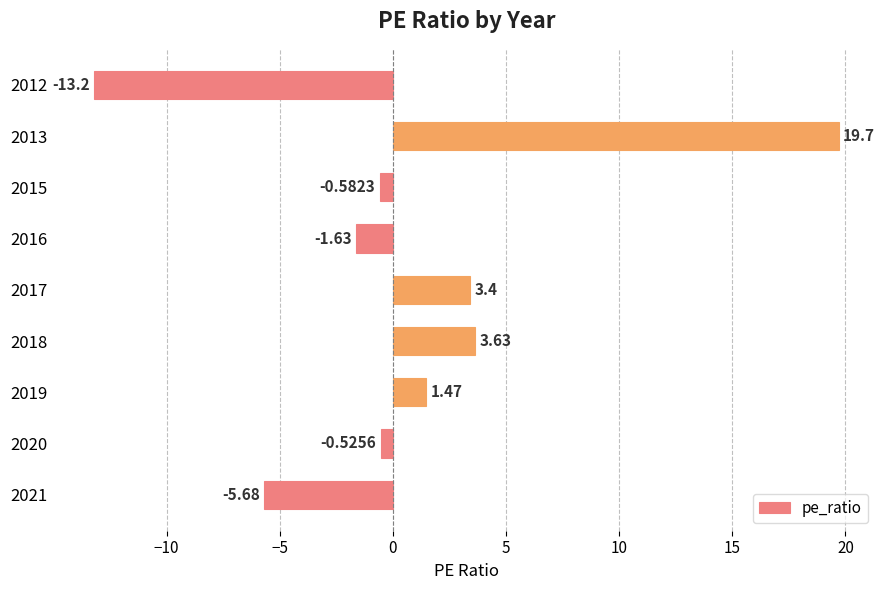

Which has a higher value, 2018 or 2016?

2018